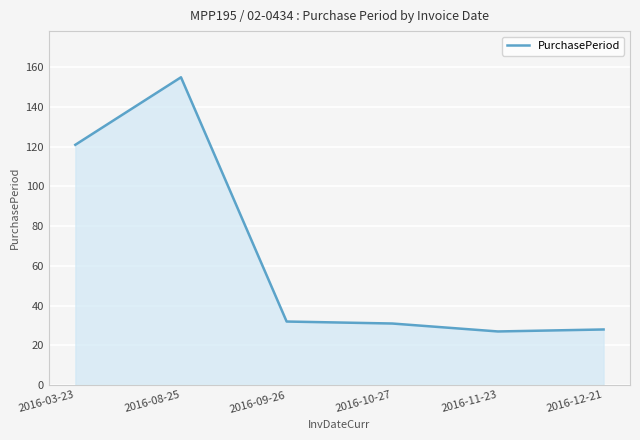

What is the average value?

66